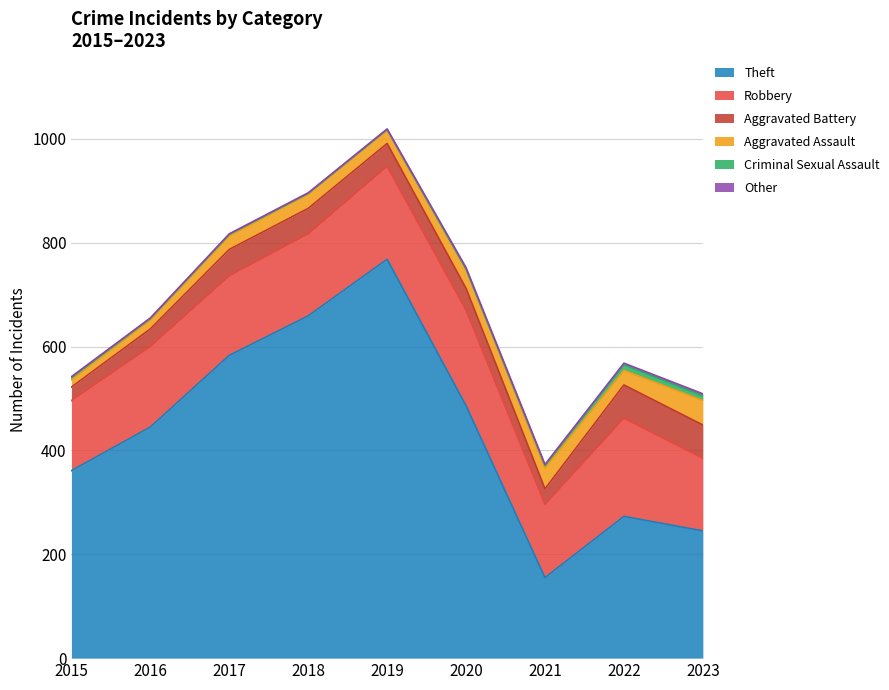

What is the sum of all Aggravated Battery values?

404